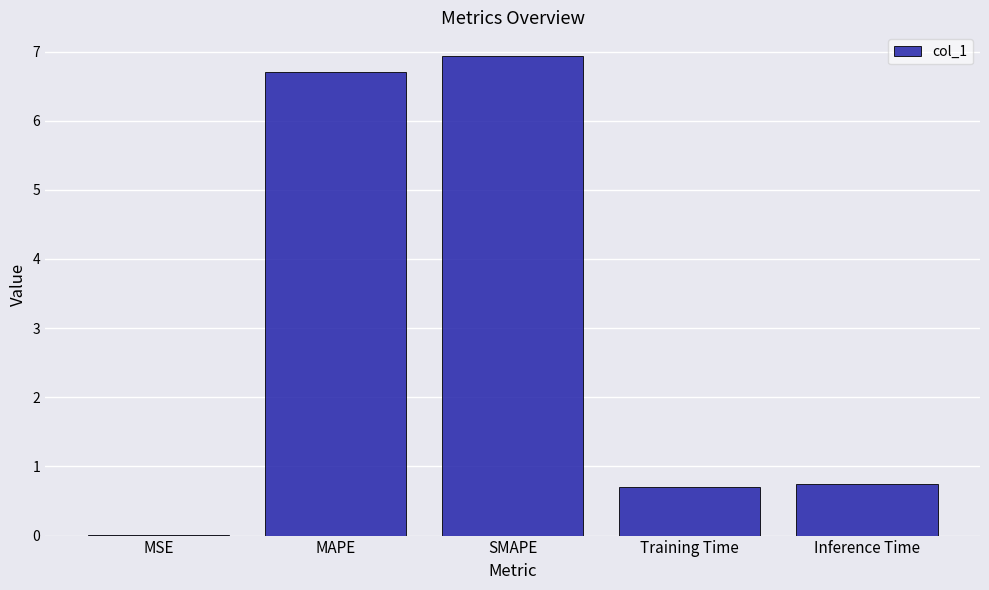

Count the number of data series in this chart.

1